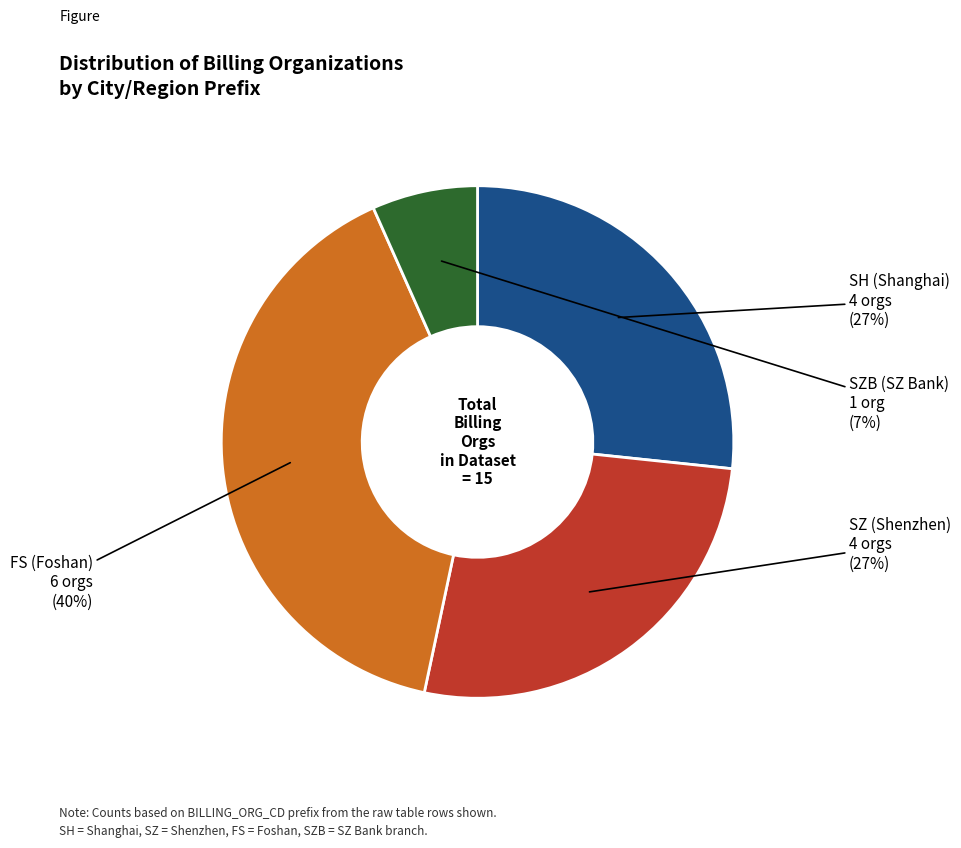

To the nearest percent, what is the average slice percentage?

25%